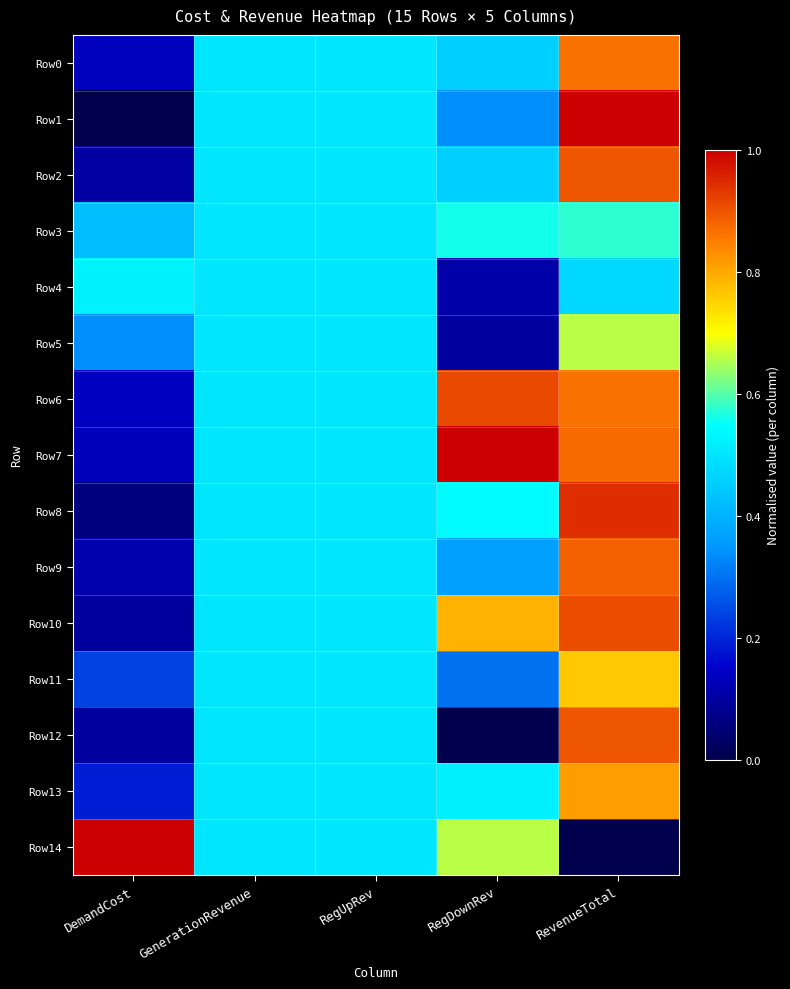

Which series has the largest total across all categories?

Row7